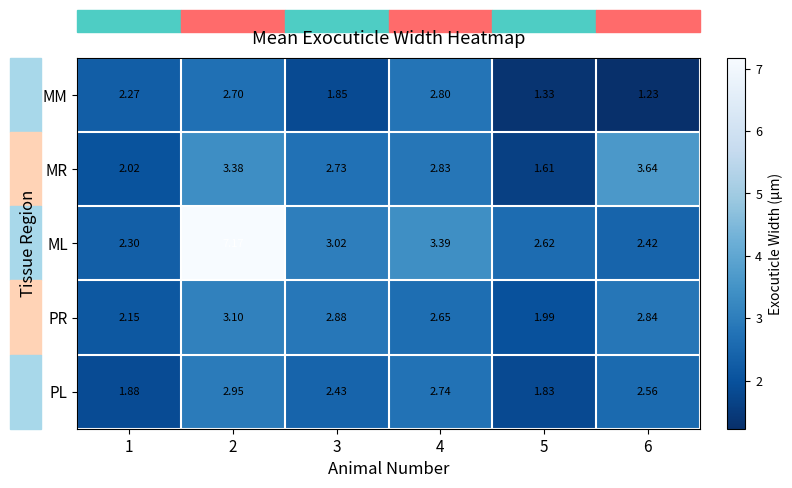

Rank the series by their maximum value, from highest to lowest.

ML, MR, PR, PL, MM